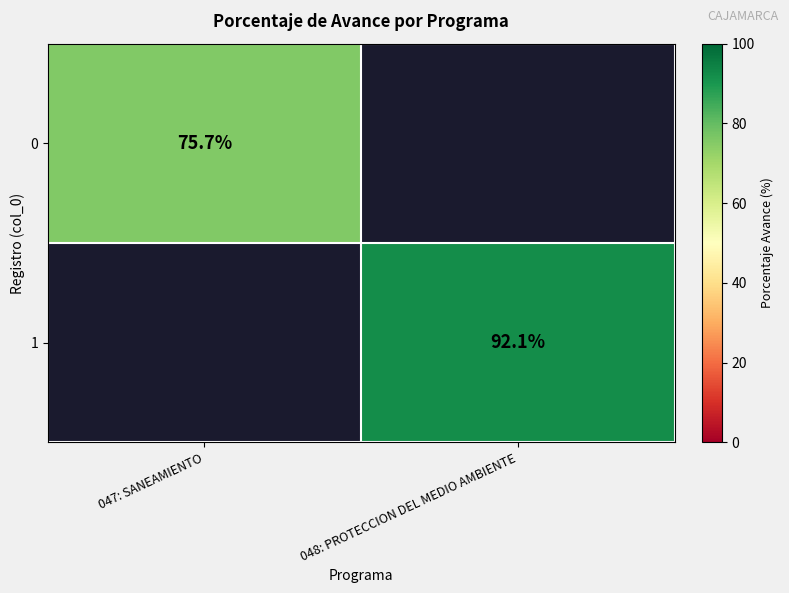

Is it true that 1 equals 27.6 at 048: PROTECCION DEL MEDIO AMBIENTE?

False